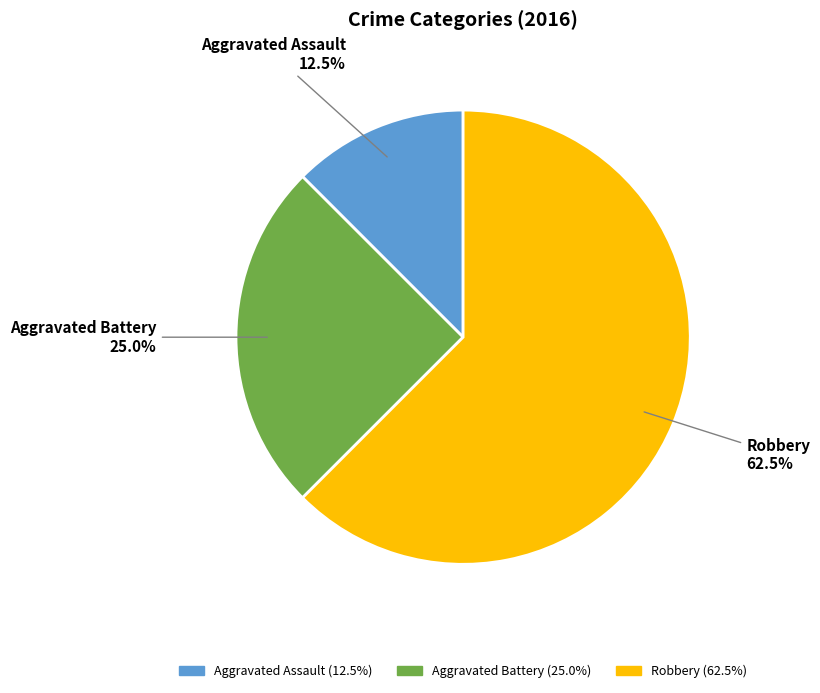

Is it true that Aggravated Battery is 19% of the pie?

False